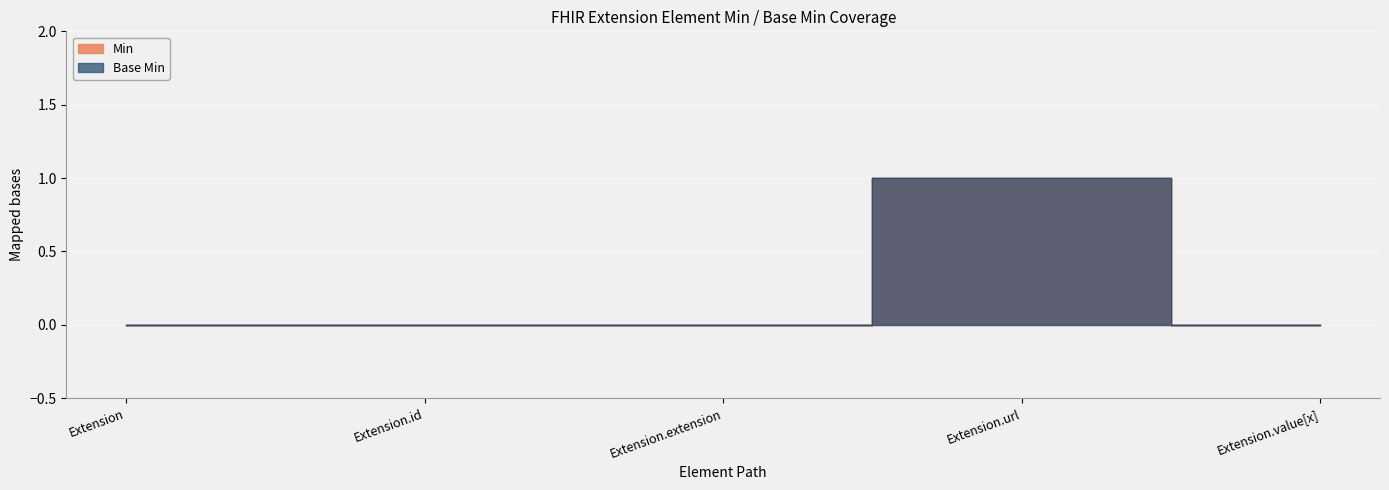

List the series in order of their peak value, lowest first.

Min, Base Min